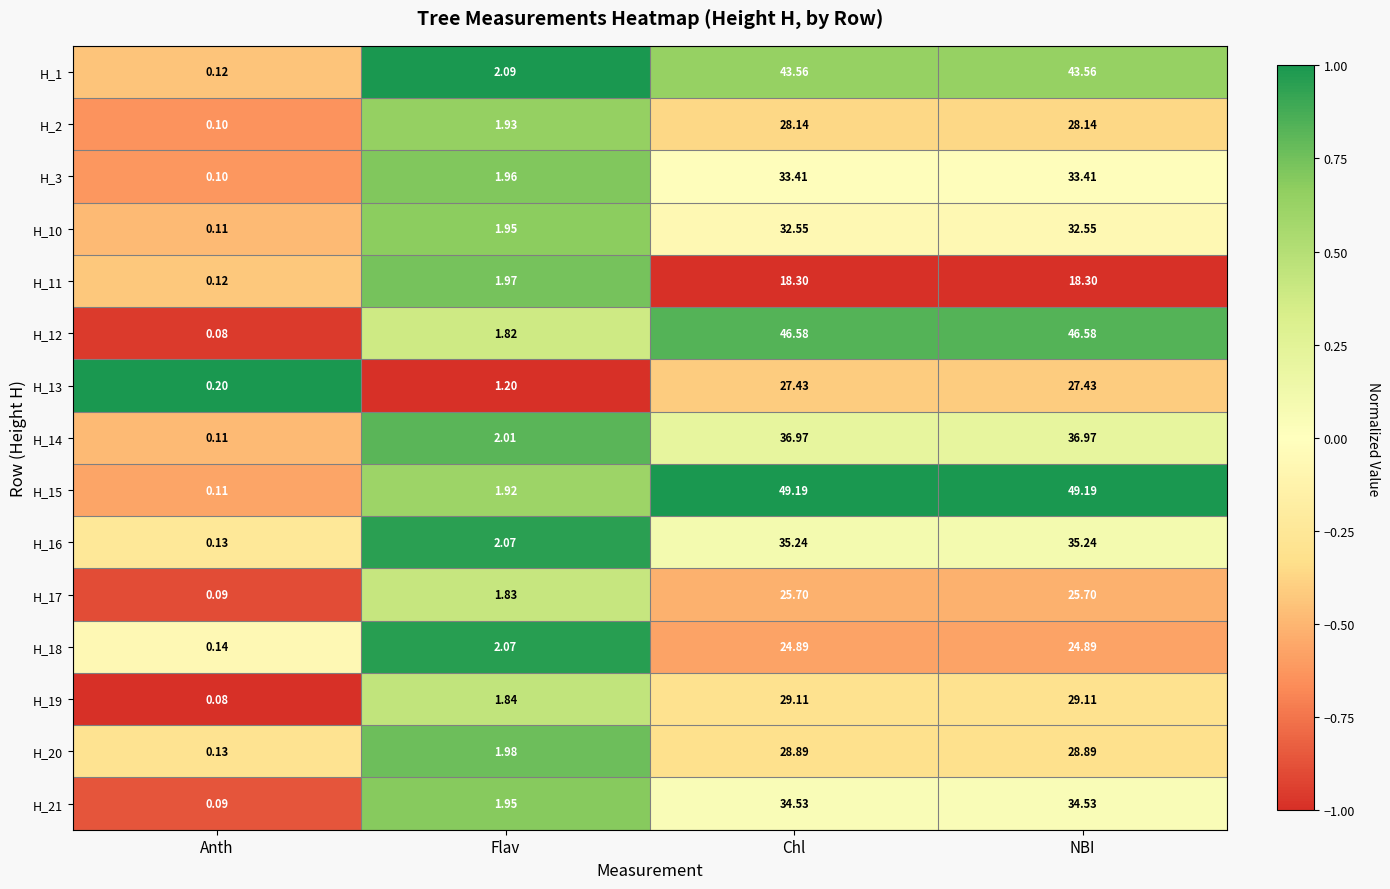

Count the number of categories in the chart.

4